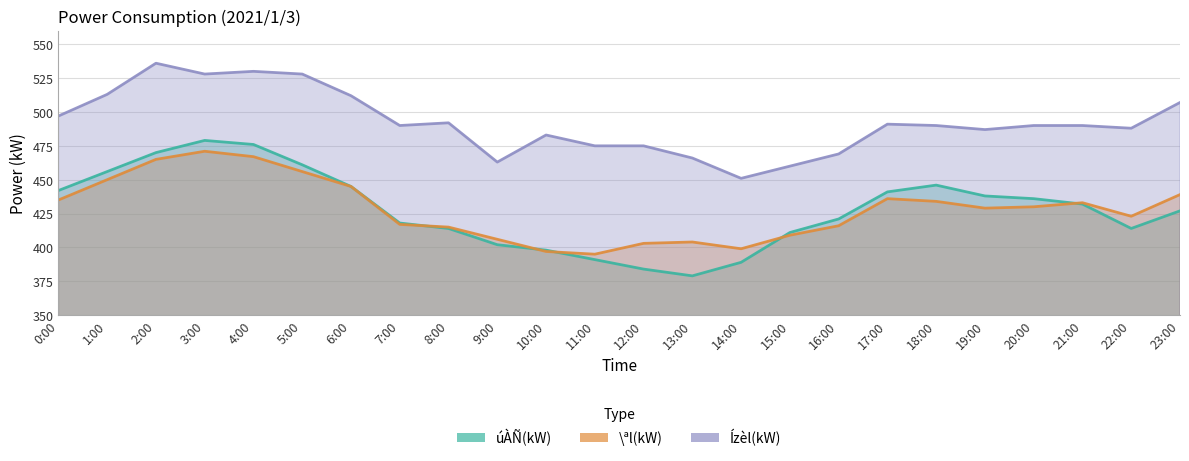

In úÀÑ(kW), how many points are higher than both neighbors (excluding endpoints)?

2